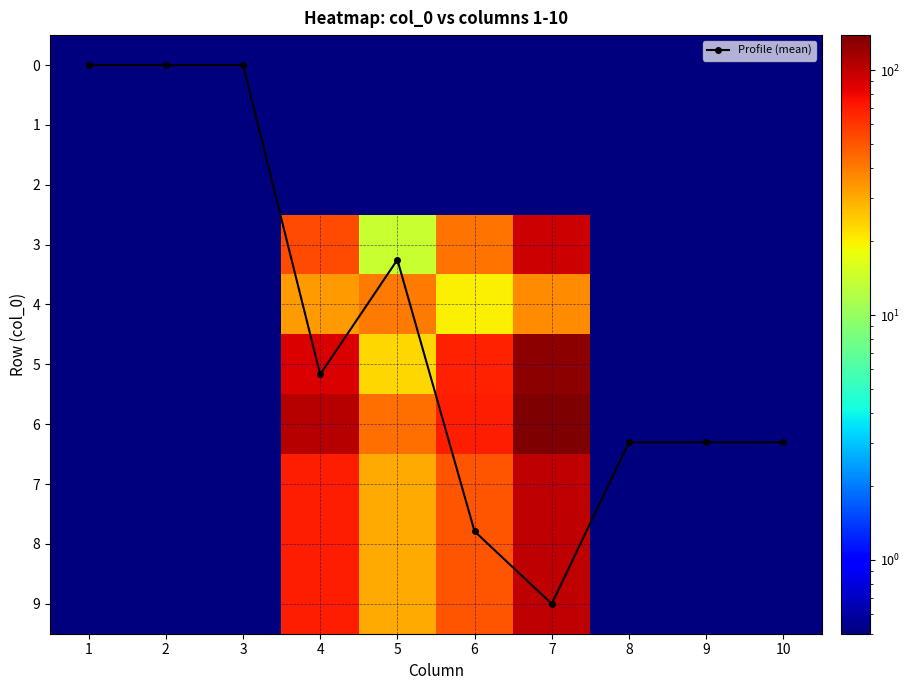

At which category does the chart reach its peak across all series?

7